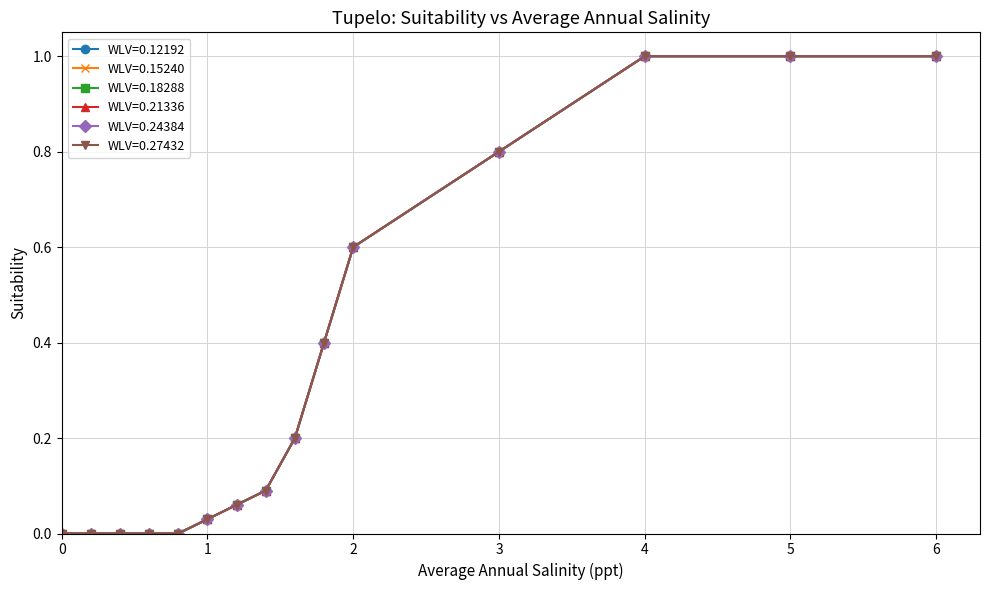

Does the chart have visible grid lines?

Yes